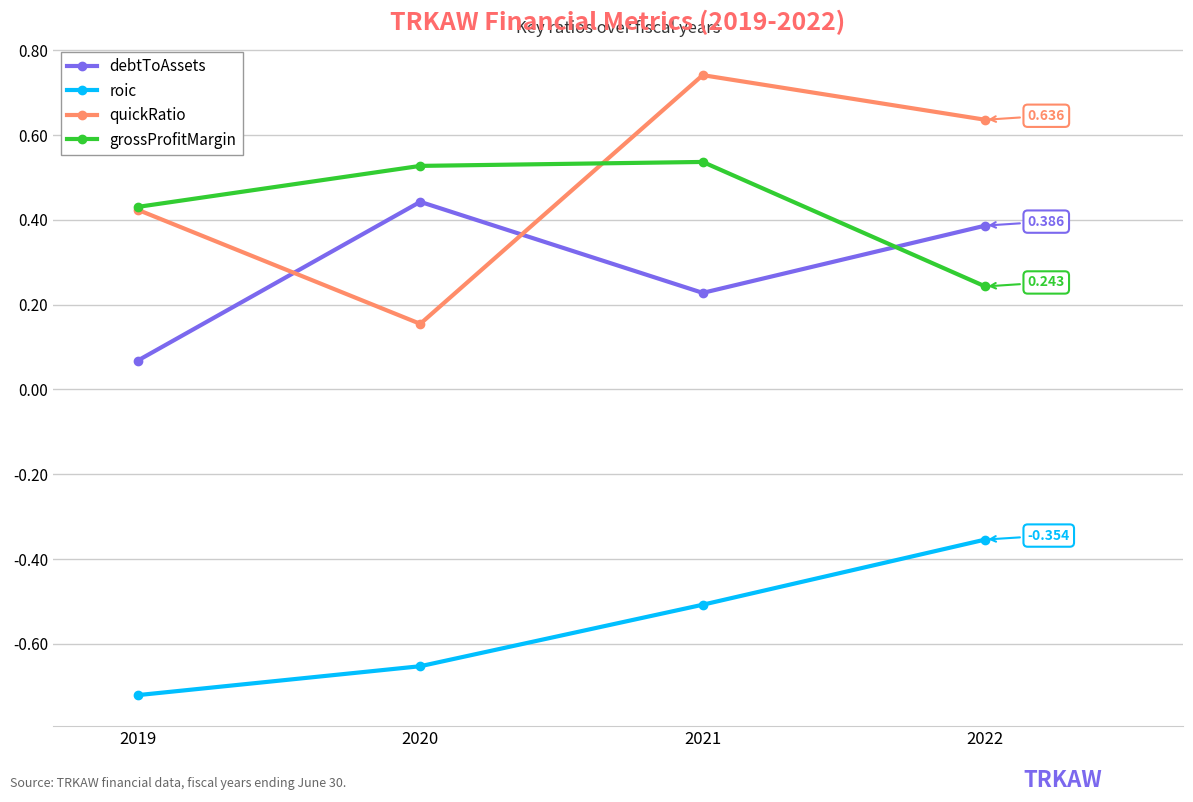

At which label does debtToAssets reach its minimum?

2019